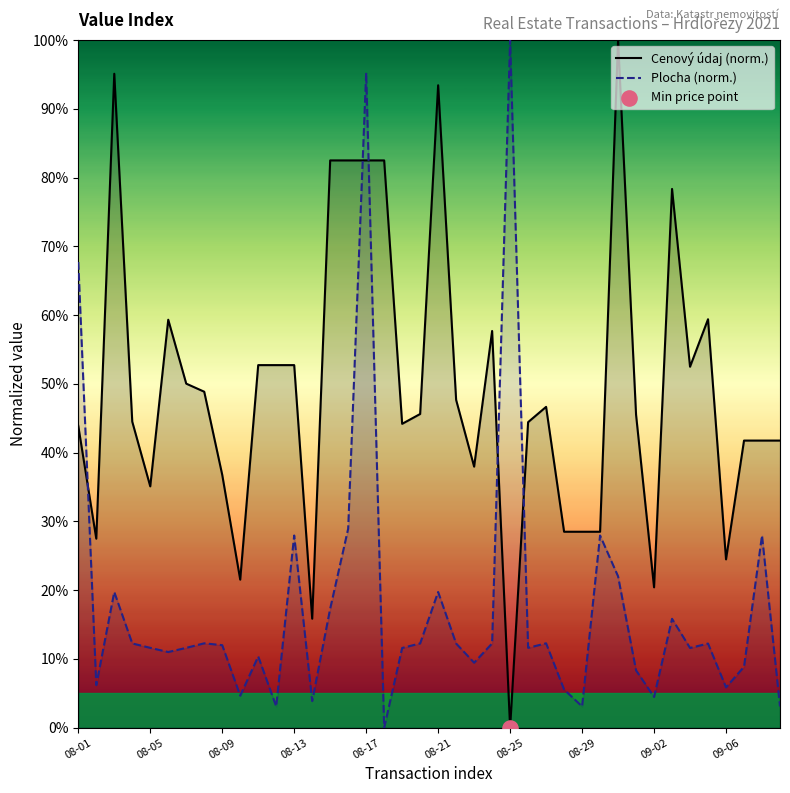

Which series has the widest spread of Y values?

Cenový údaj (norm.)